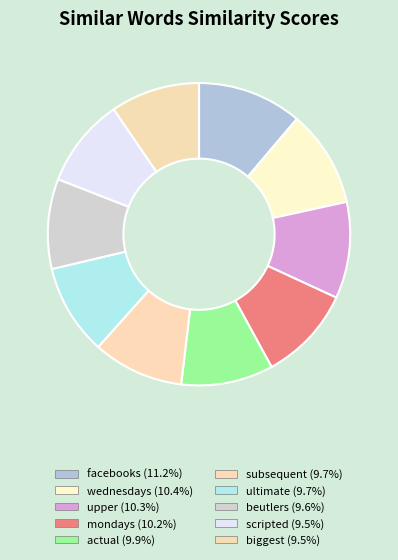

Rank the categories by value from lowest to highest.

biggest, scripted, beutlers, ultimate, subsequent, actual, mondays, upper, wednesdays, facebooks